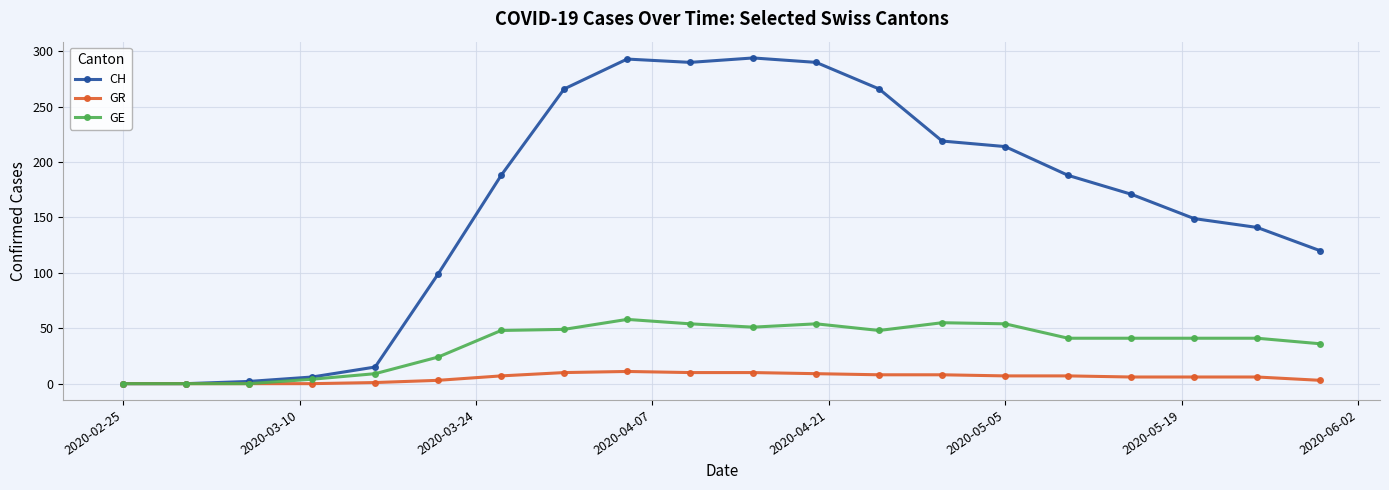

Which series has the widest spread of values?

CH